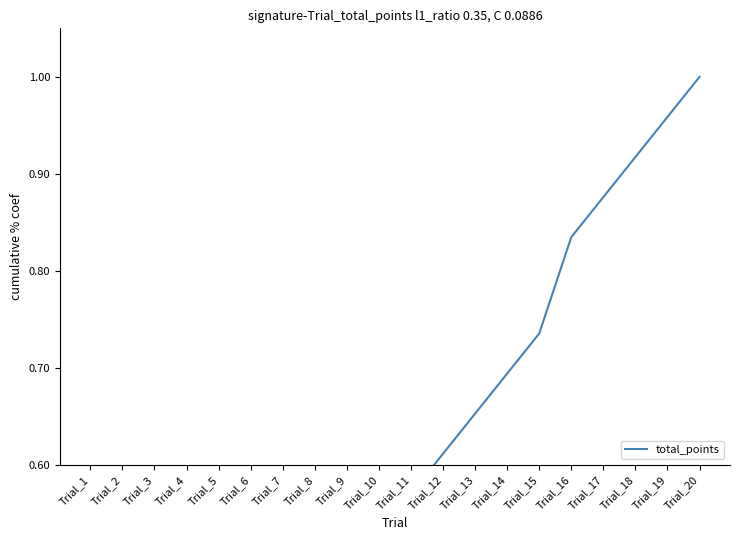

List the labels in order of value, largest first.

Trial_20, Trial_19, Trial_18, Trial_17, Trial_16, Trial_15, Trial_14, Trial_13, Trial_12, Trial_11, Trial_10, Trial_9, Trial_8, Trial_7, Trial_6, Trial_5, Trial_4, Trial_3, Trial_2, Trial_1